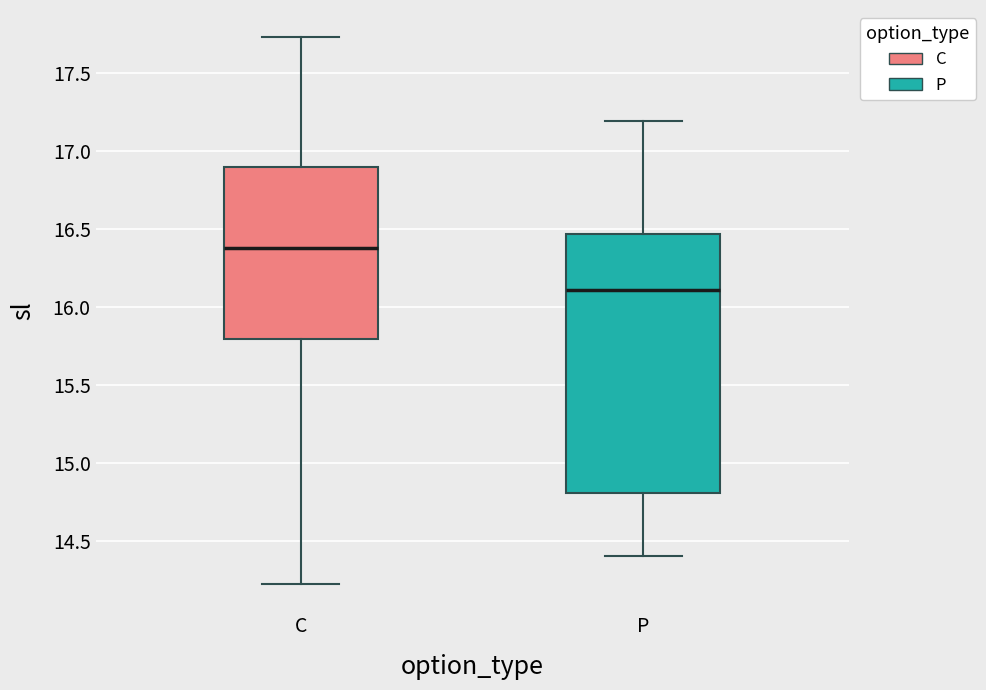

Where does the upper whisker of the box for C end on the y-axis? The values are not printed on the chart, so give them approximately, as read against the axis.

17.75